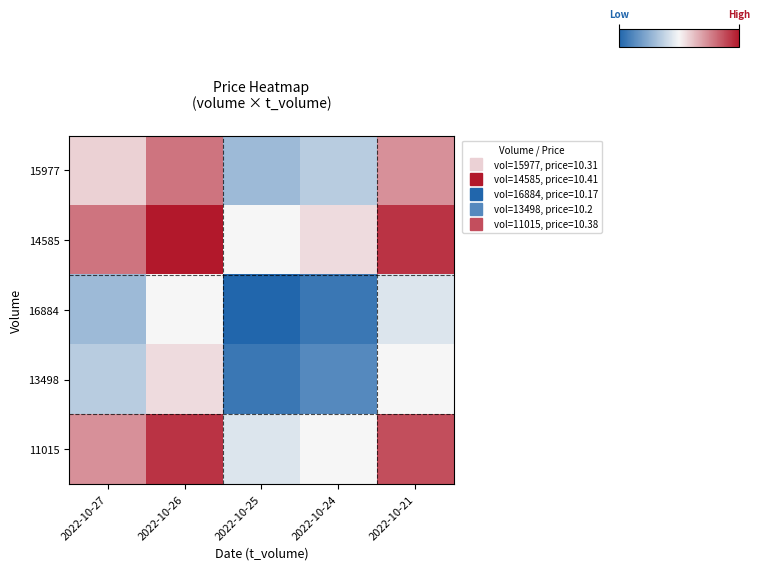

Reading right to left, transcribe all the data shown in this chart.

15977: 2022-10-21=10.3	2022-10-24=10.3	2022-10-25=10.2	2022-10-26=10.4	2022-10-27=10.3
14585: 2022-10-21=10.4	2022-10-24=10.3	2022-10-25=10.3	2022-10-26=10.4	2022-10-27=10.4
16884: 2022-10-21=10.3	2022-10-24=10.2	2022-10-25=10.2	2022-10-26=10.3	2022-10-27=10.2
13498: 2022-10-21=10.3	2022-10-24=10.2	2022-10-25=10.2	2022-10-26=10.3	2022-10-27=10.3
11015: 2022-10-21=10.4	2022-10-24=10.3	2022-10-25=10.3	2022-10-26=10.4	2022-10-27=10.3